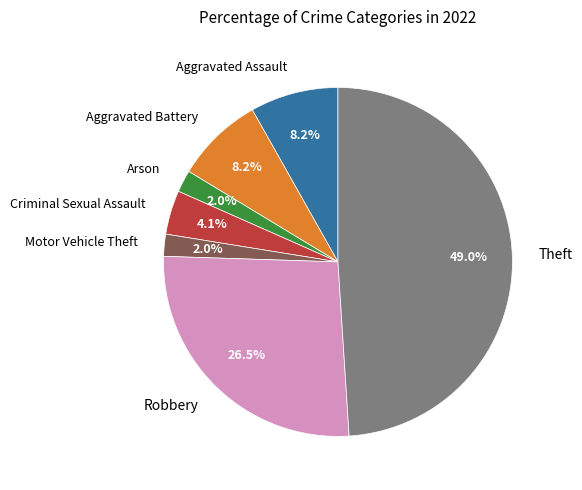

How much of the chart is everything except Arson?

98.0%